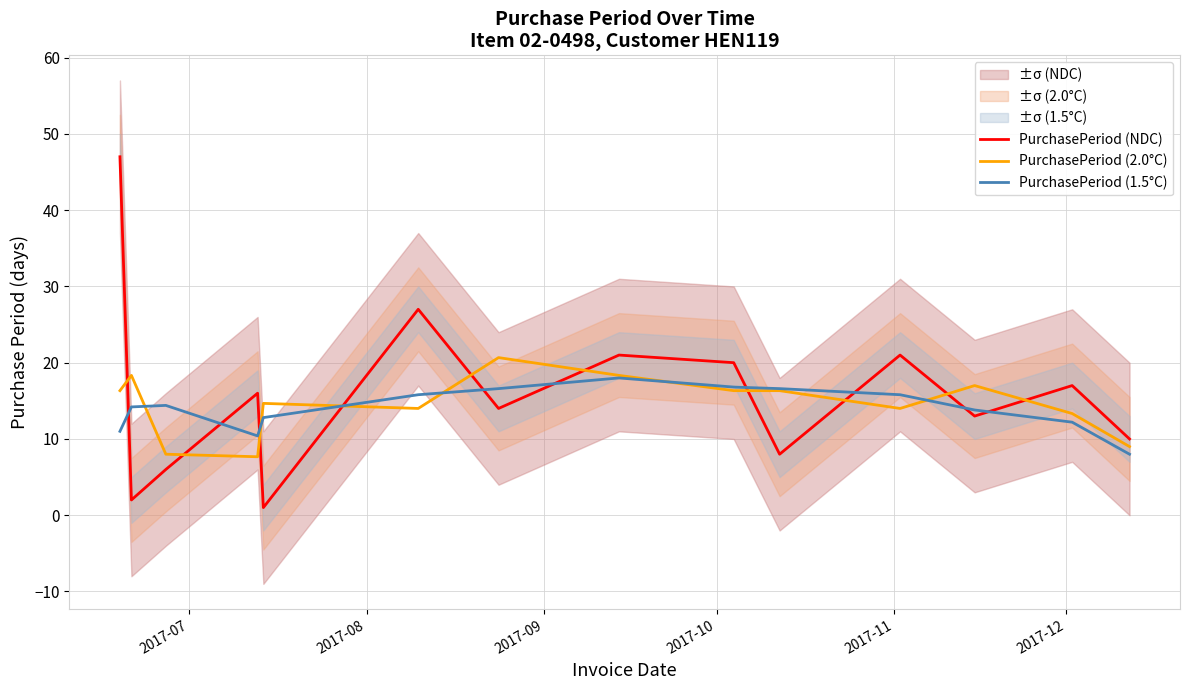

What is the value of the PurchasePeriod (2.0°C) point at the 14th from the left?

9.0